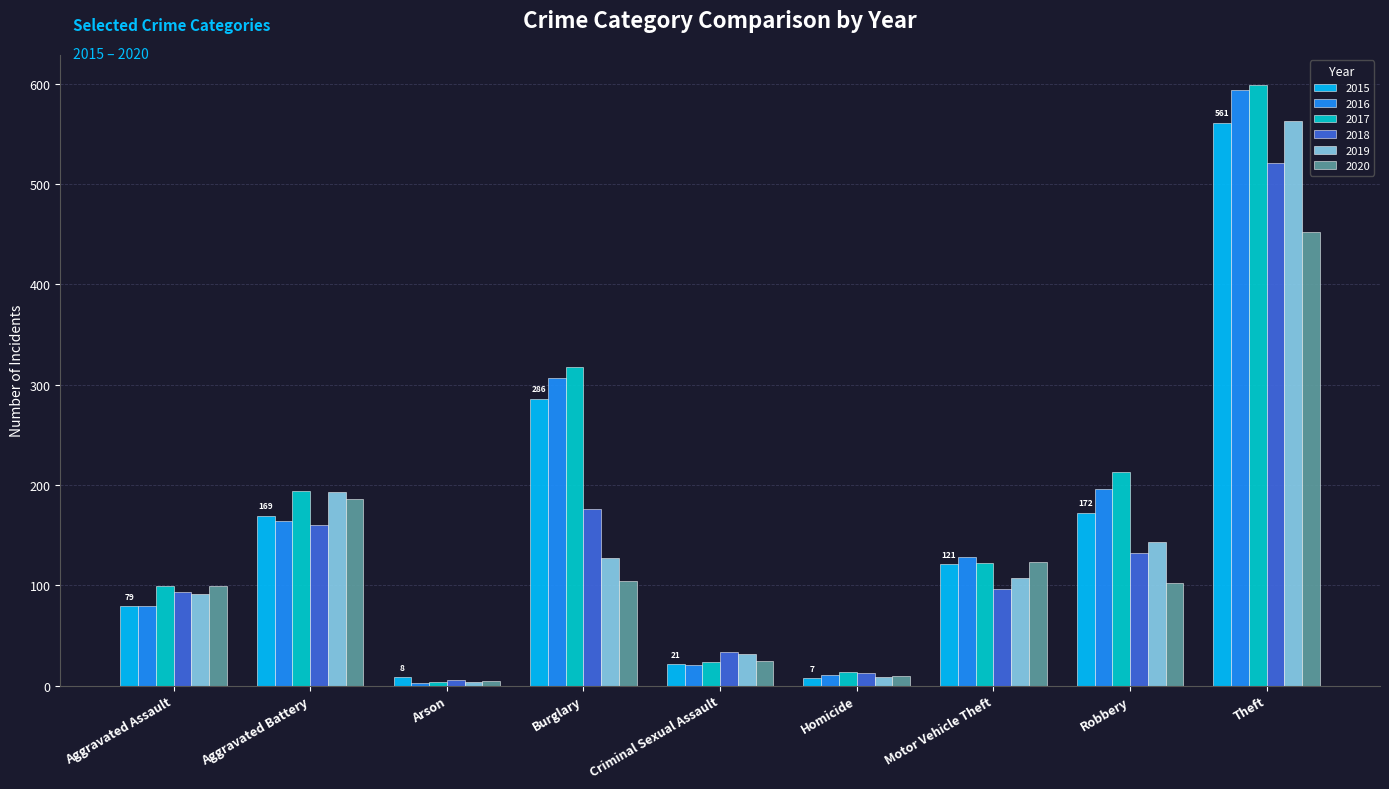

Is the value of 2016 at Robbery greater than the value of 2020 at Burglary?

Yes